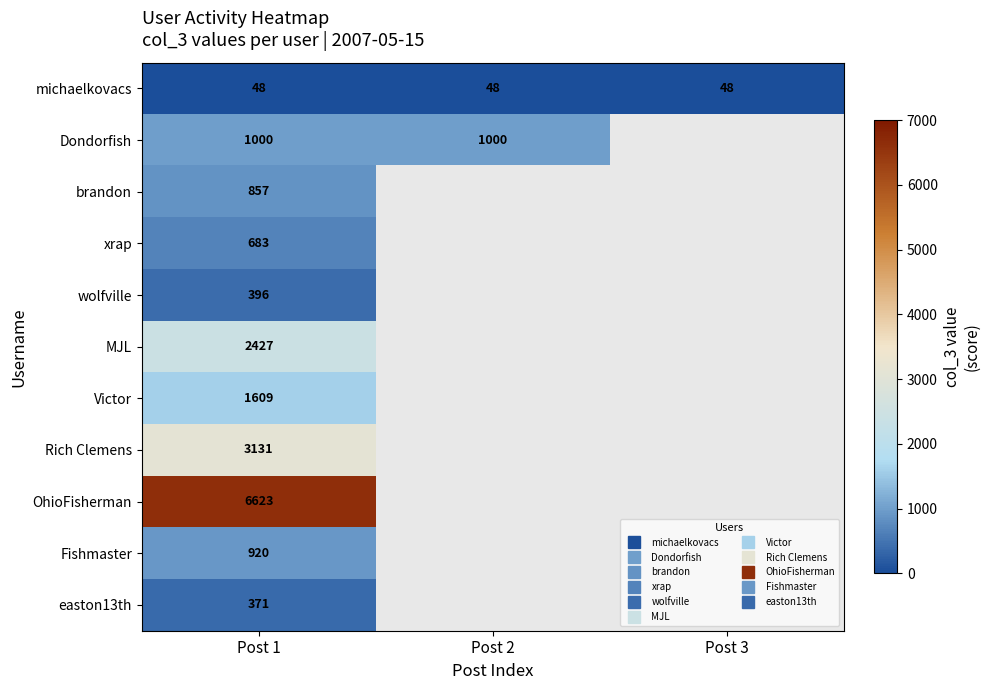

What is the spread (max minus min) of values at Post 2?

952.0